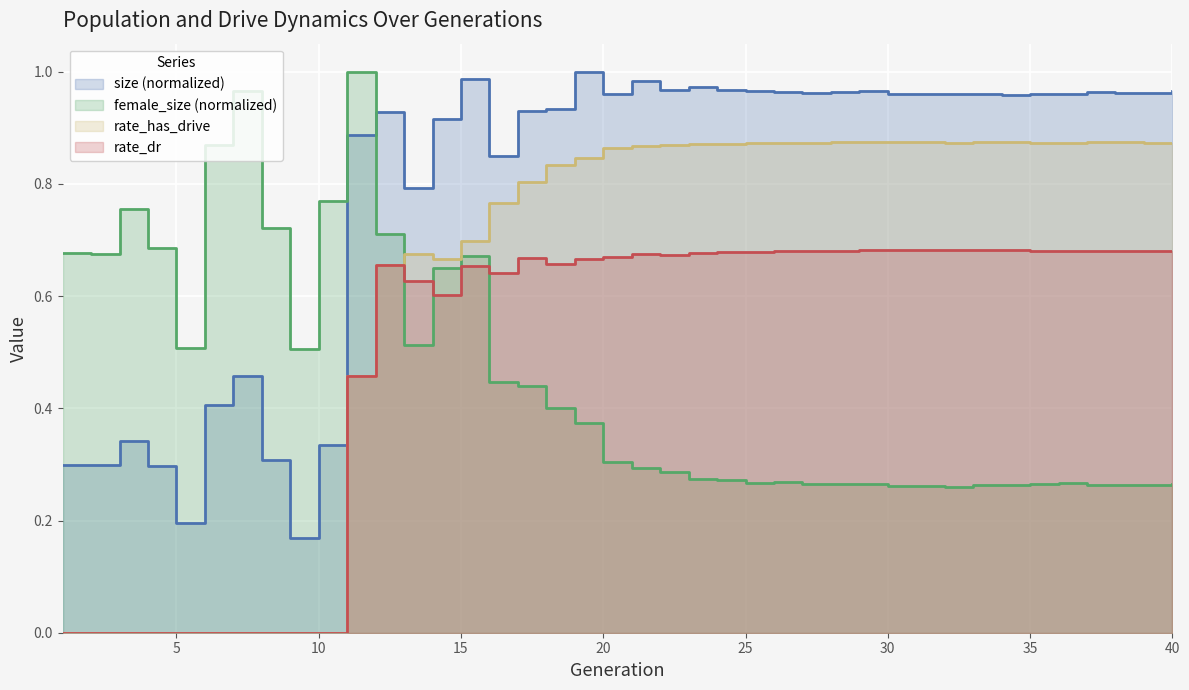

In rate_dr, how many points are higher than both neighbors (excluding endpoints)?

9